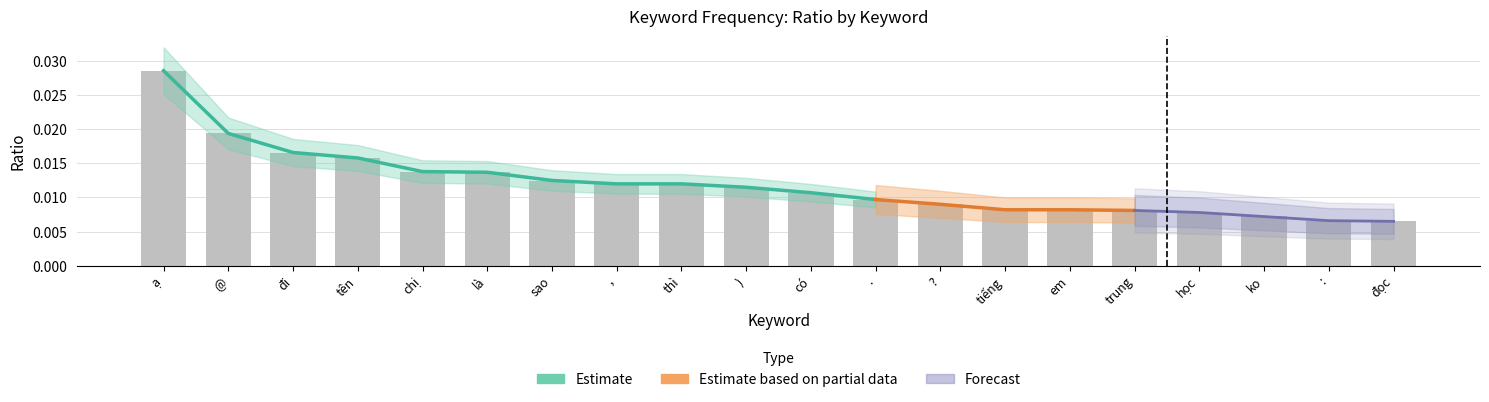

Which label corresponds to the largest value in the chart?

ạ